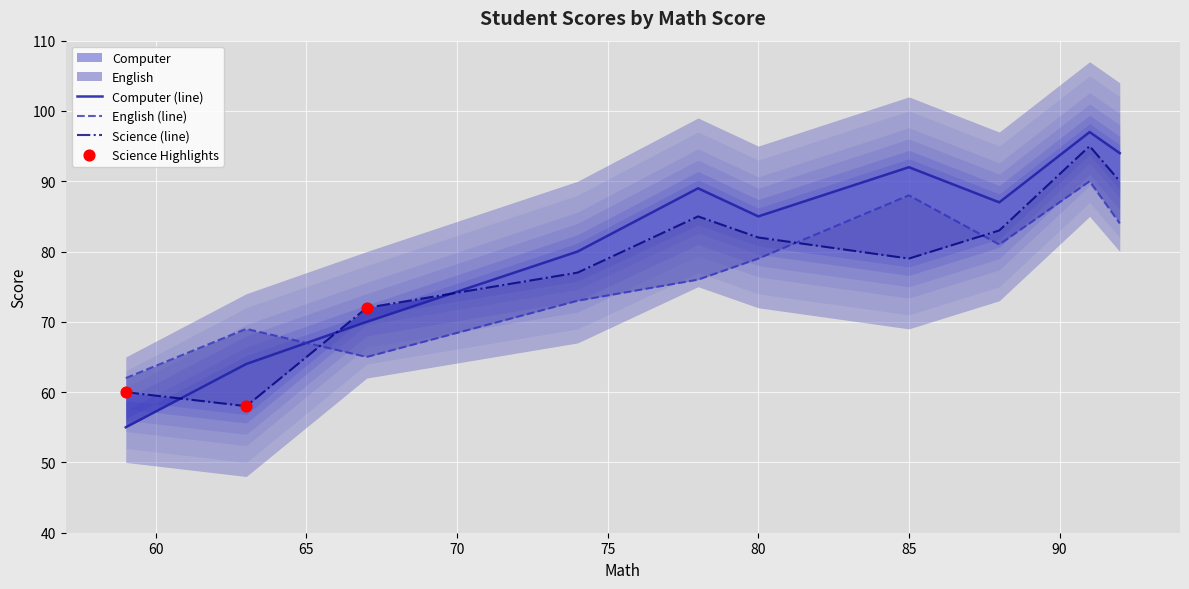

Which series has the largest total across all categories?

Computer